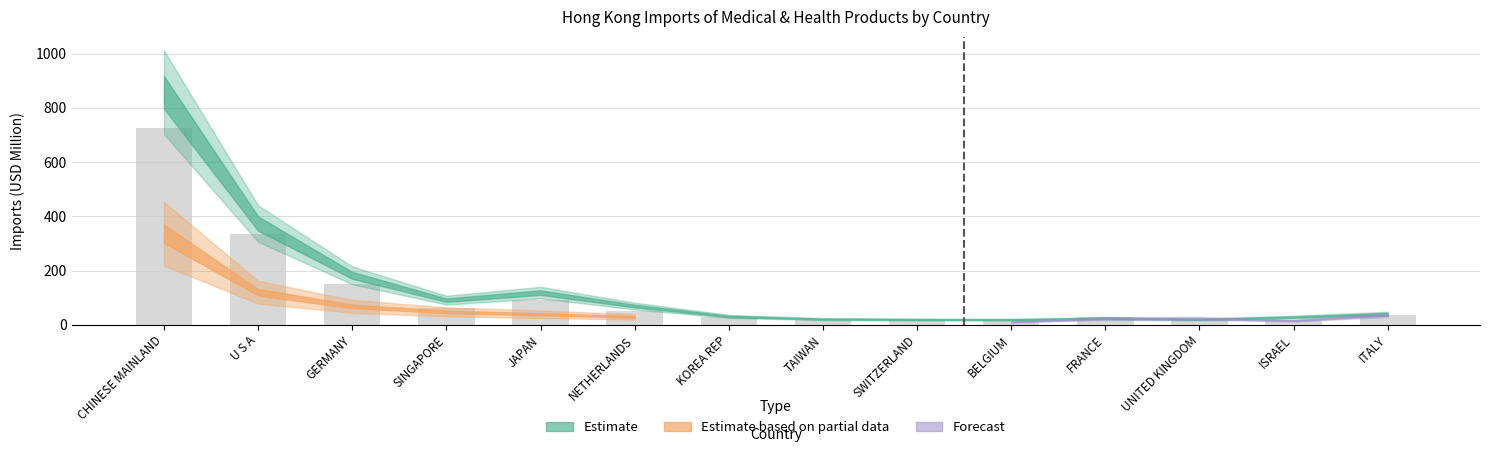

What is the ratio of the value at ITALY to the value at JAPAN?

0.4